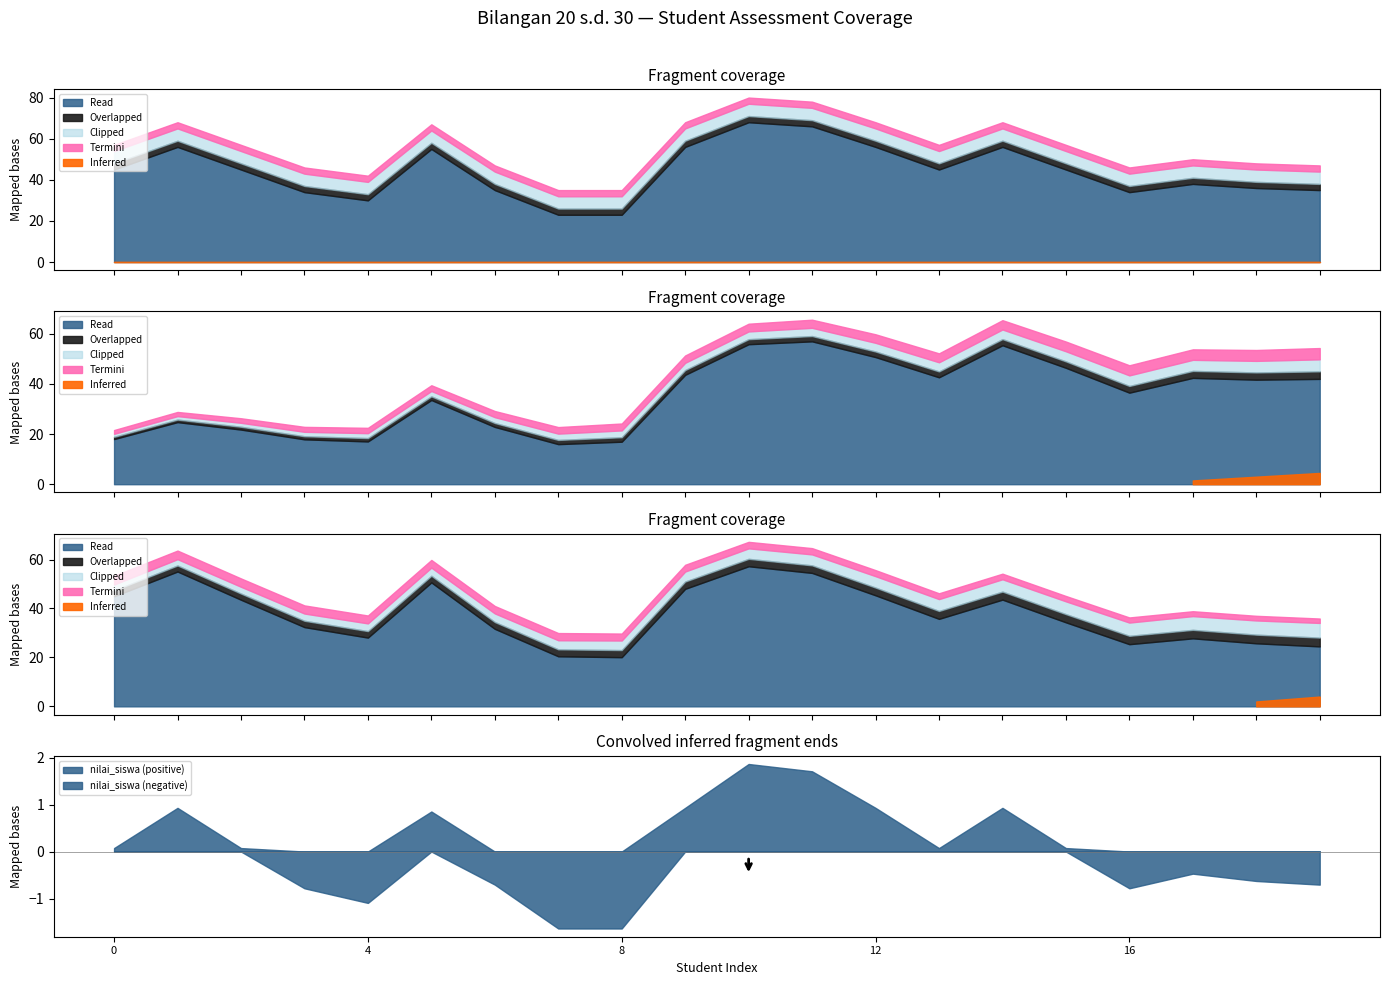

The nilai_siswa (negative) series shows 0.0 at 0. True or false?

True